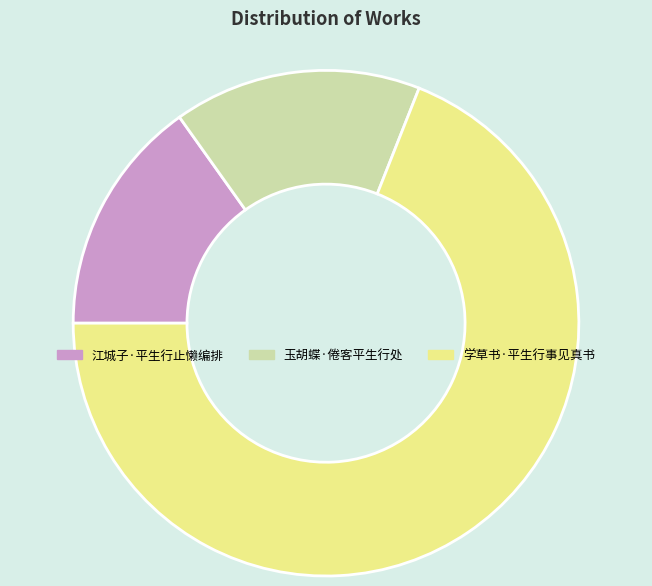

Does any single category account for the majority?

Yes